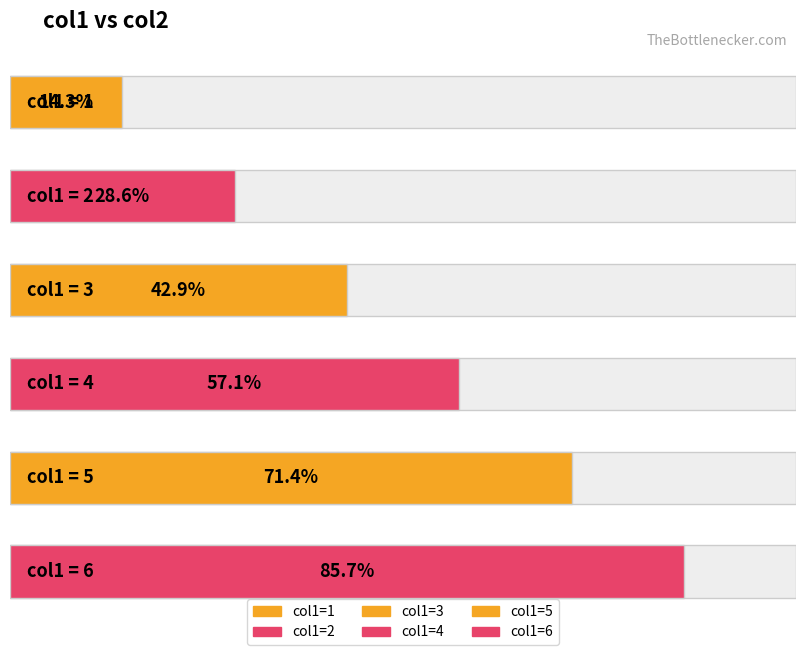

Are the bars grouped side by side (vs. stacked)?

No